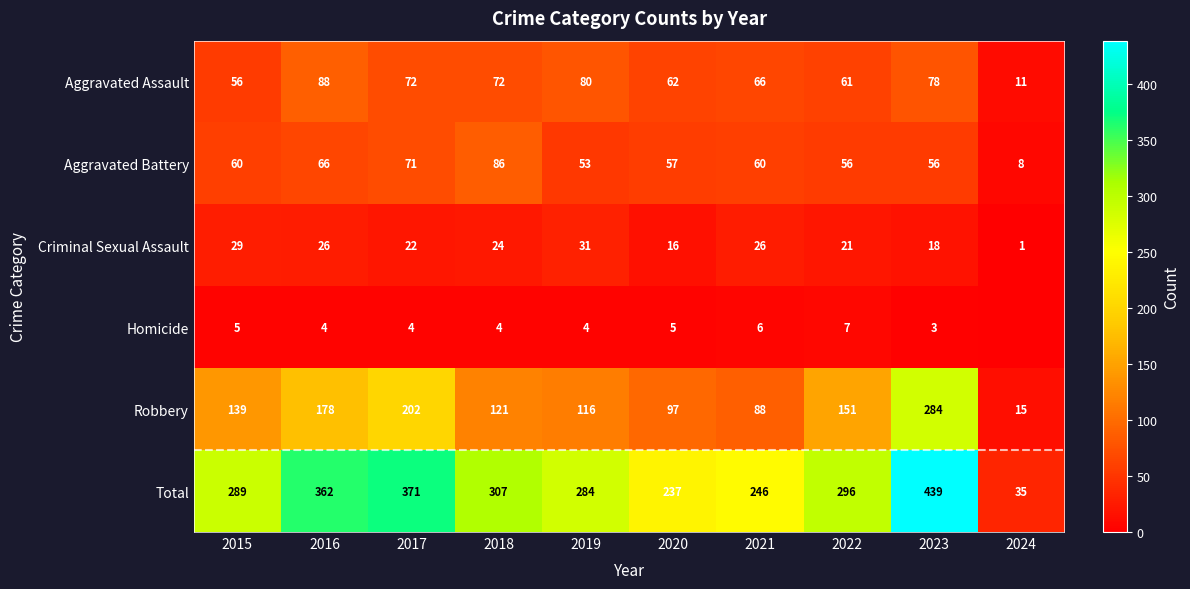

At which label does Aggravated Assault reach its minimum?

2024